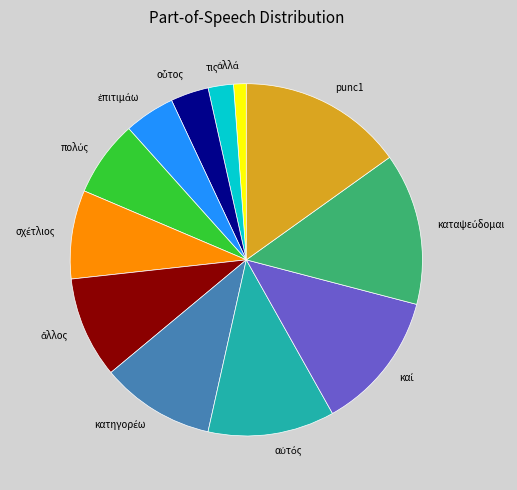

Is it true that punc1 is 22% of the pie?

False